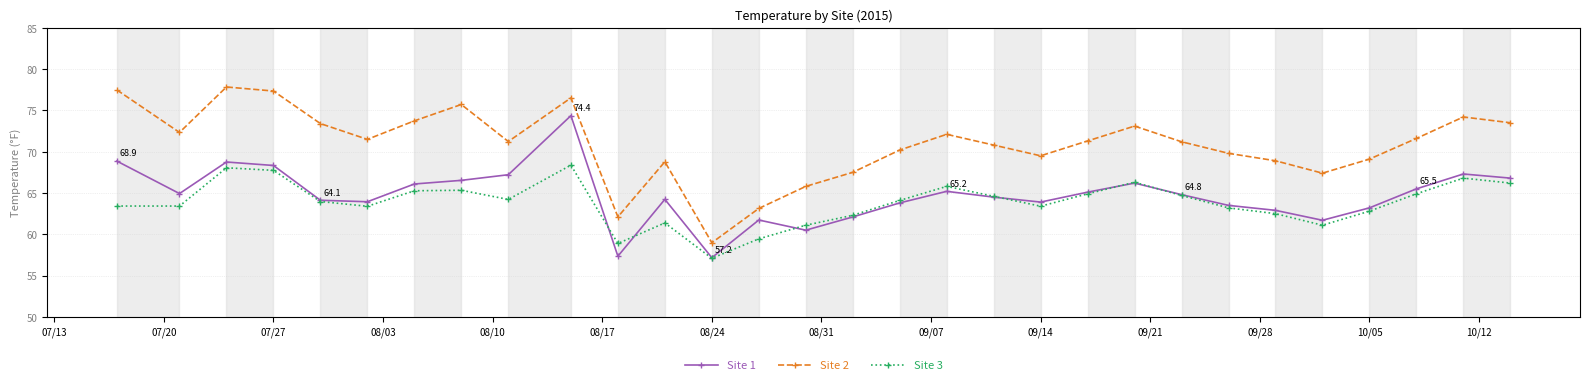

What is the difference between the maximum and minimum values in the Site 3 series?

11.3